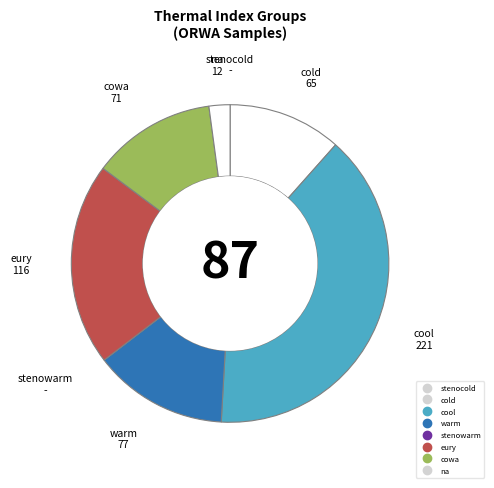

How many slices are in this pie chart?

8